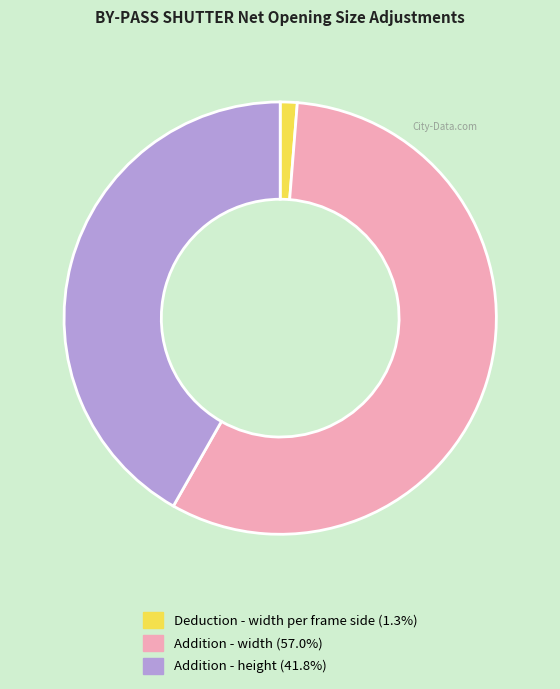

Is there a majority slice in this chart?

Yes